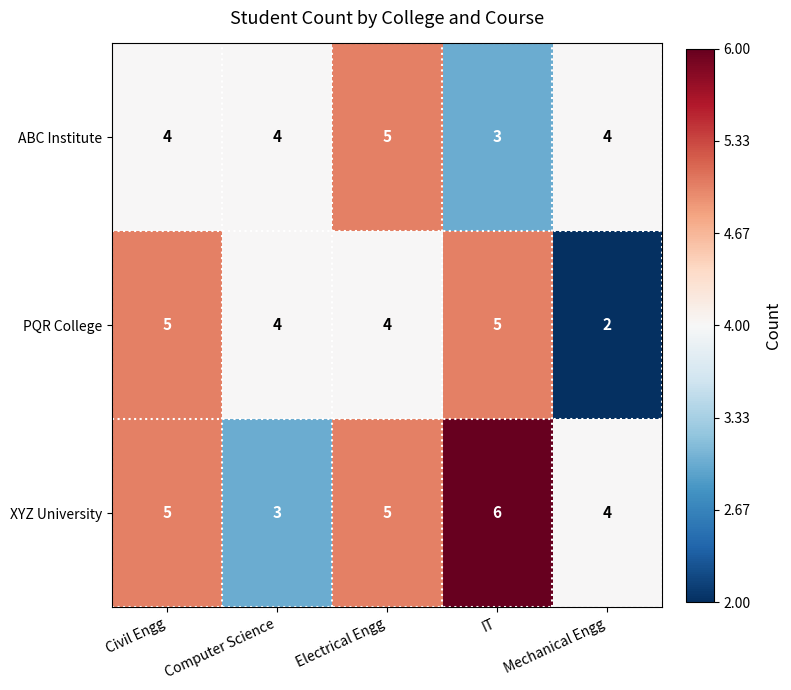

The value of ABC Institute at Electrical Engg is 5. True or false?

True